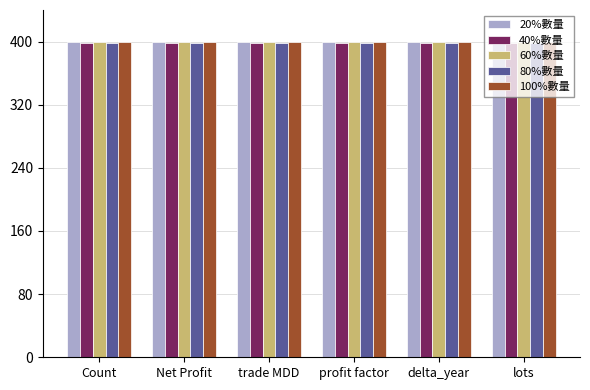

What is the total value across all series at profit factor?

1993